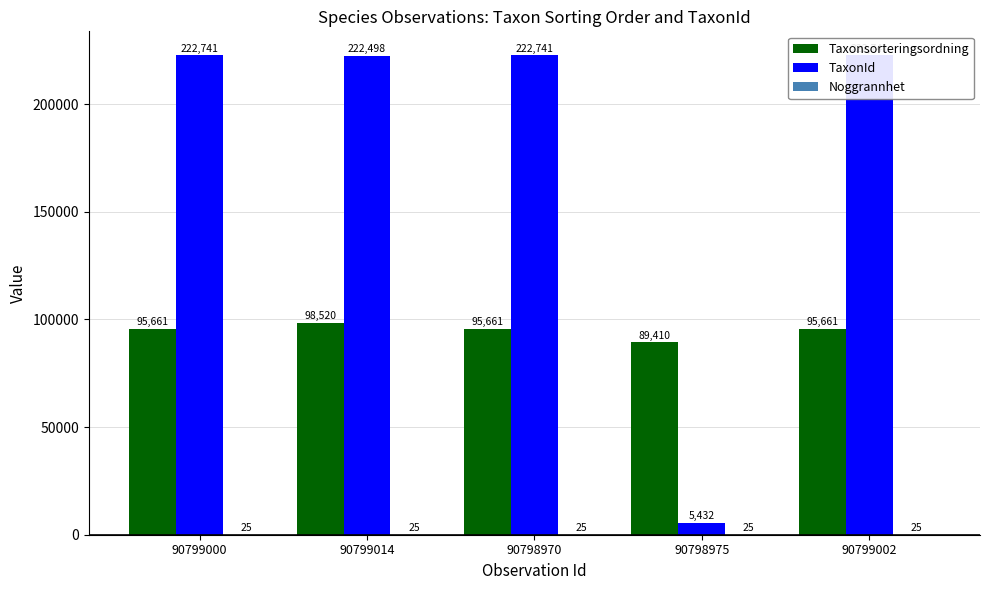

What is the label of the 3rd bar from the right?

90798970